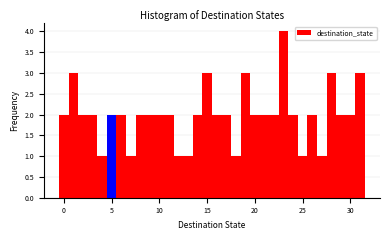

Around what value on the x-axis is the tallest bar? Give the approximate position of its centre, as read against the axis.

23.0